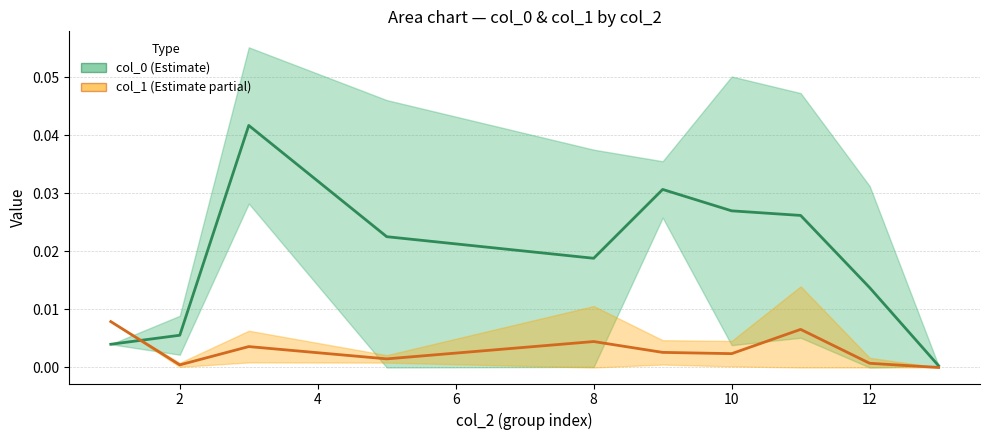

True or false: col_0 (Estimate) and col_1 (Estimate partial) intersect in this chart.

True